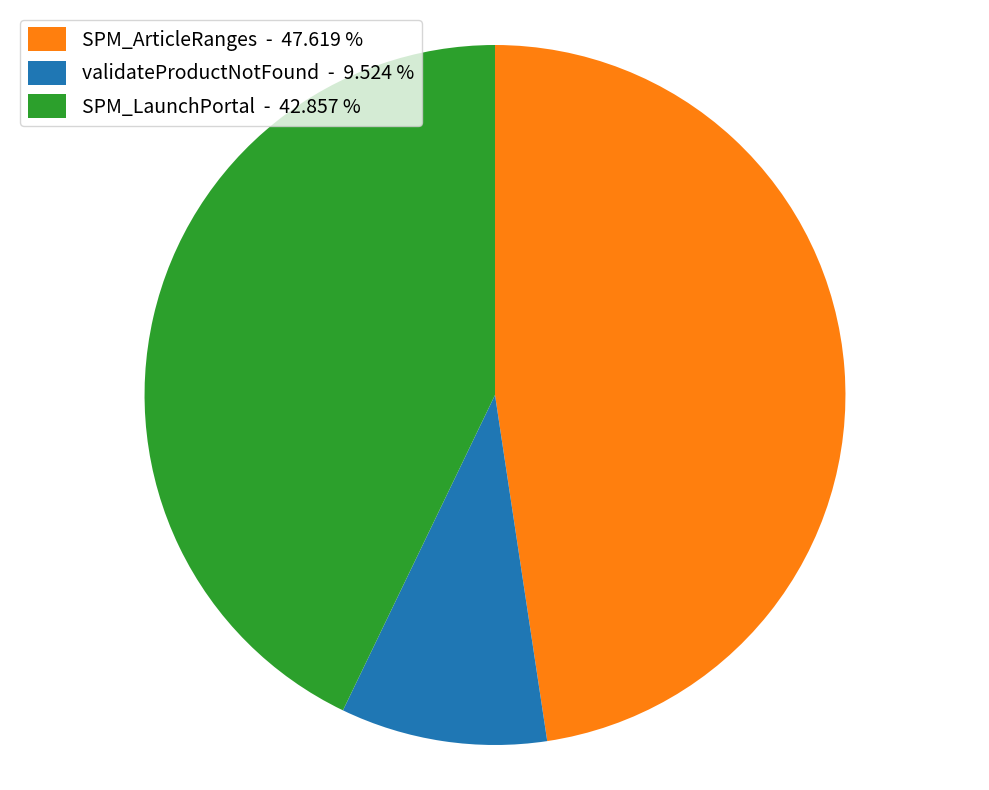

Do SPM_ArticleRanges - 47.619 % and validateProductNotFound - 9.524 % together represent more than half of the pie?

Yes